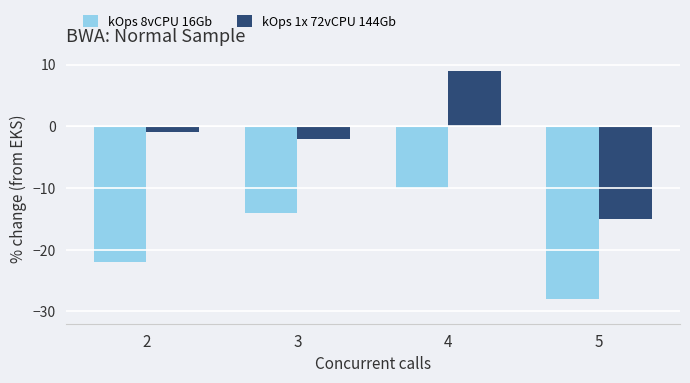

Rank the series by their average value, from lowest to highest.

kOps 8vCPU 16Gb, kOps 1x 72vCPU 144Gb